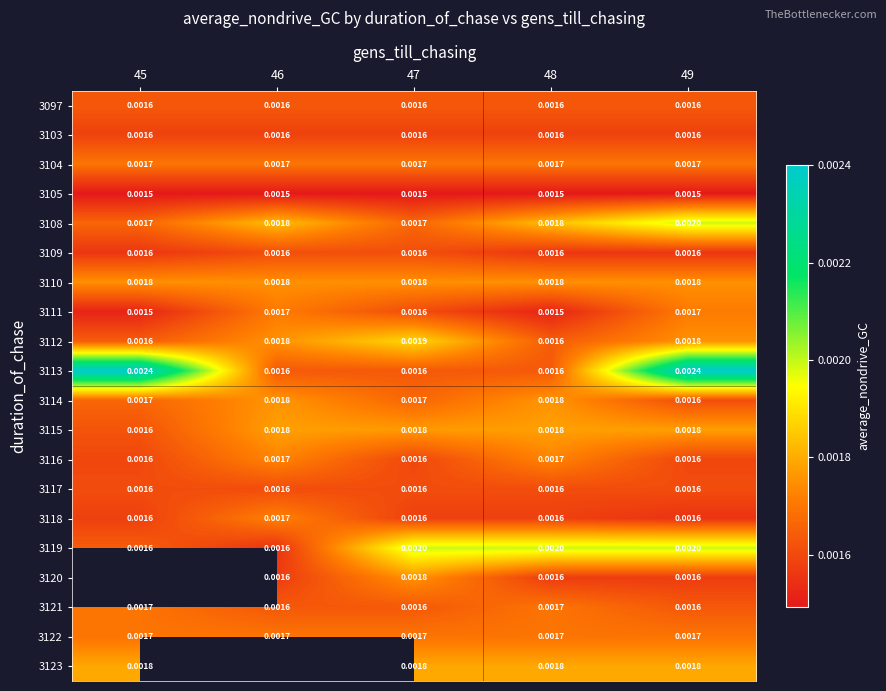

Is the value of 3115 at 46 greater than the value of 3116 at 47?

Yes